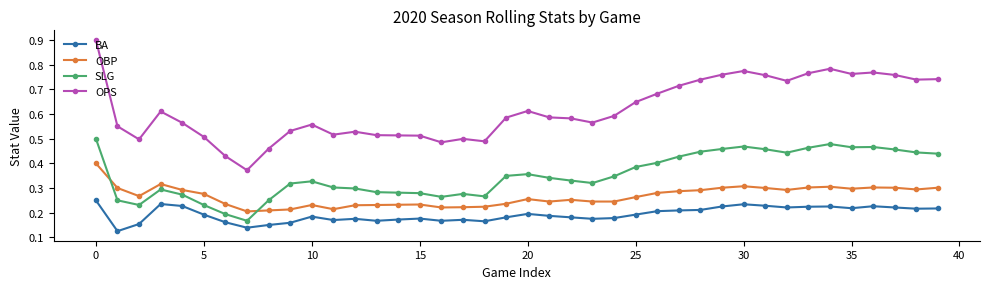

What is the greatest value displayed?

0.9